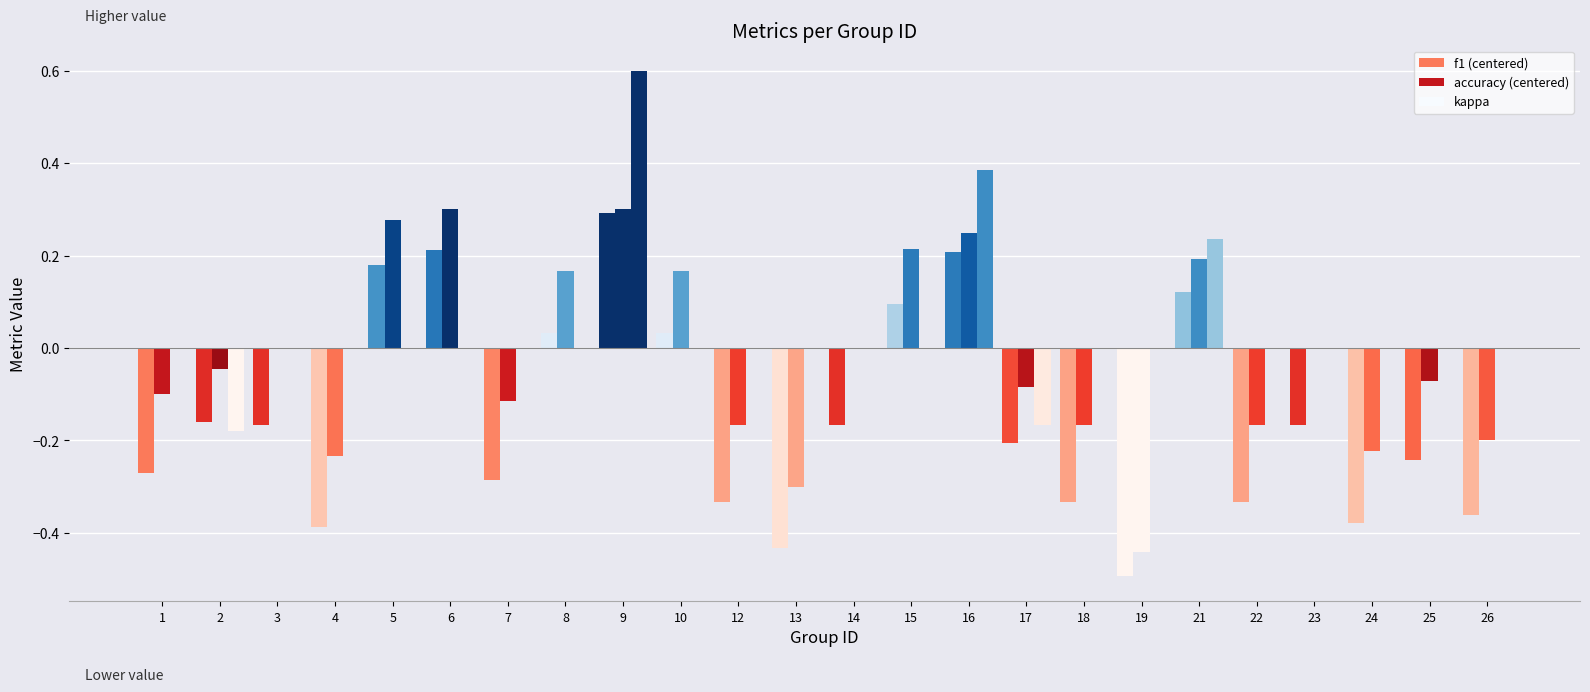

What is the maximum value for kappa?

0.6